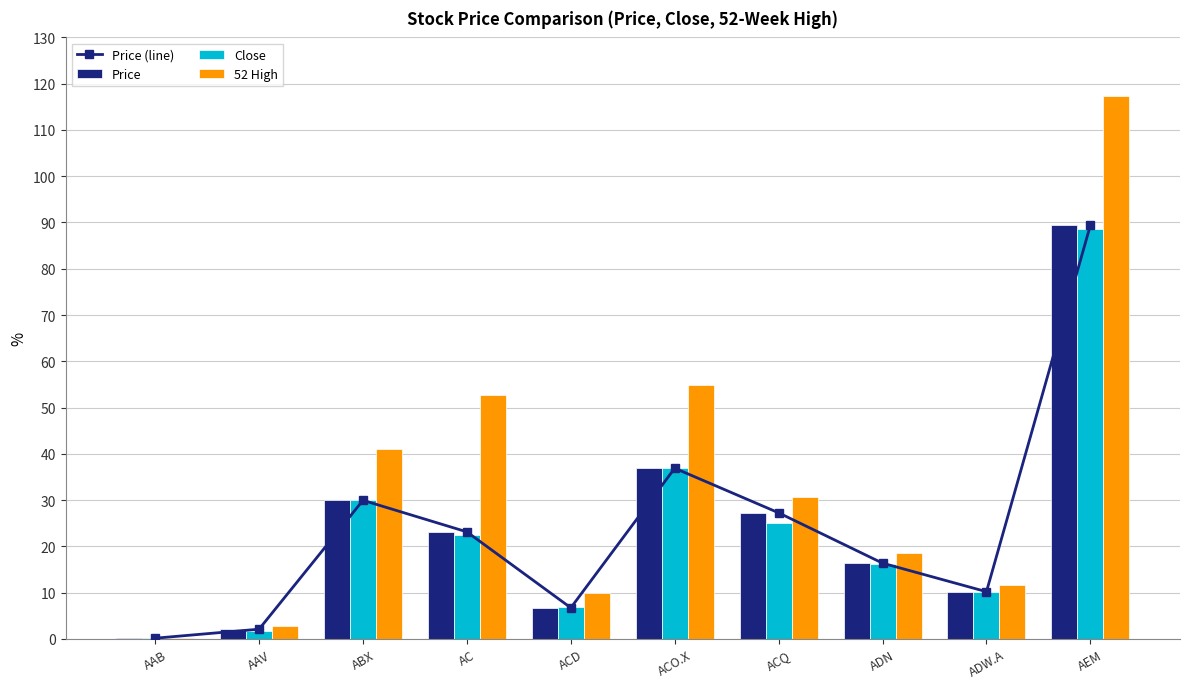

Is the value of Price (line) at ADN greater than the value of Price at AAV?

Yes